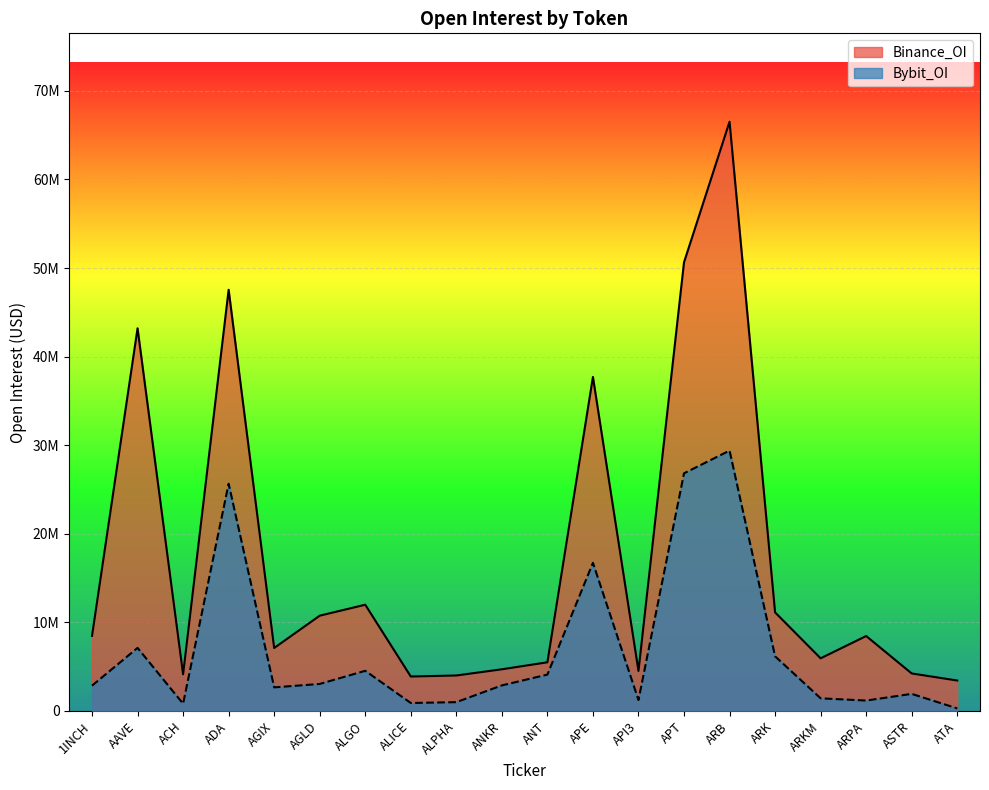

At which category is the sum across all series the highest?

ARB